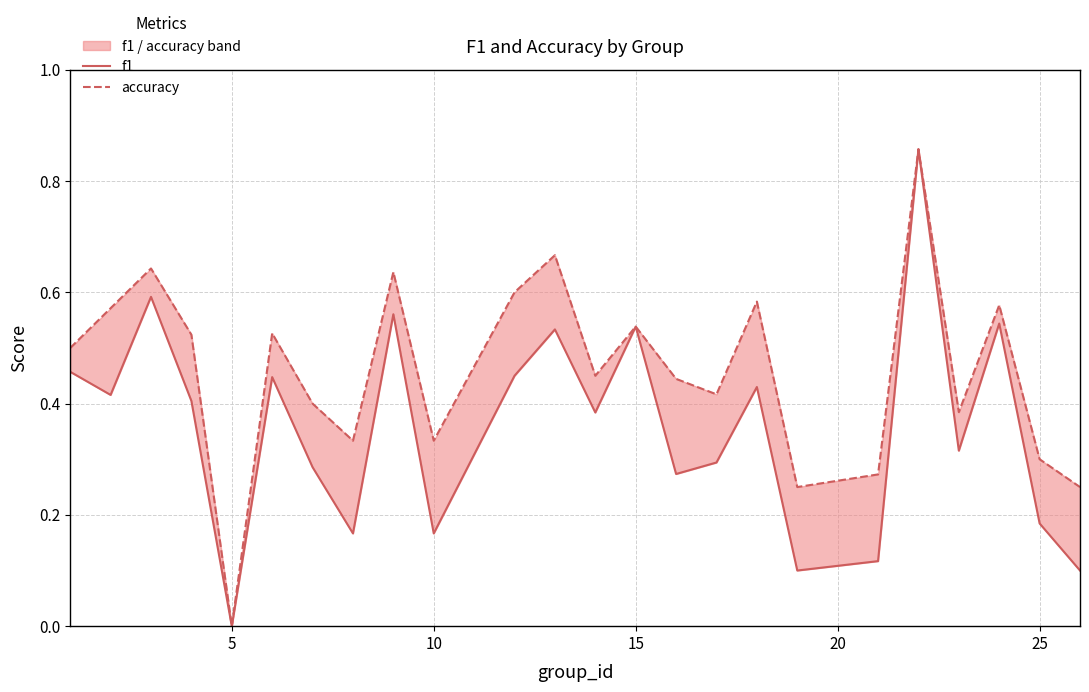

Is this an area chart (filled region under the line)?

No